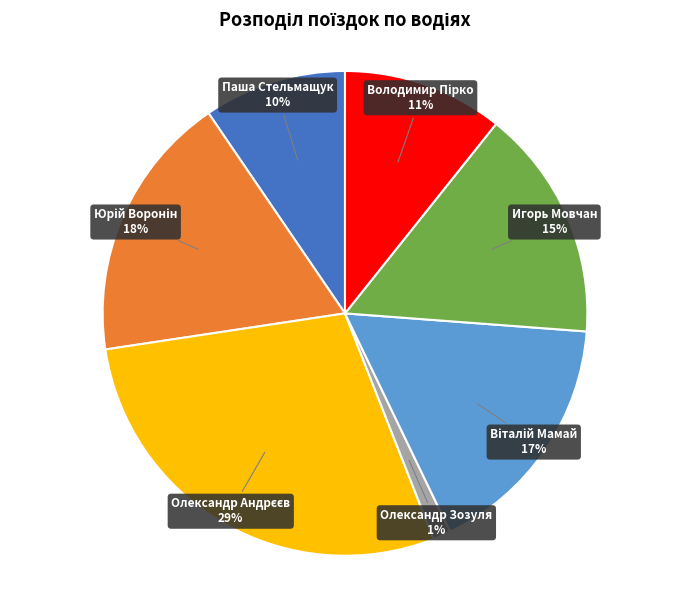

What percentage is the Олександр Зозуля slice, to the nearest percent?

1%